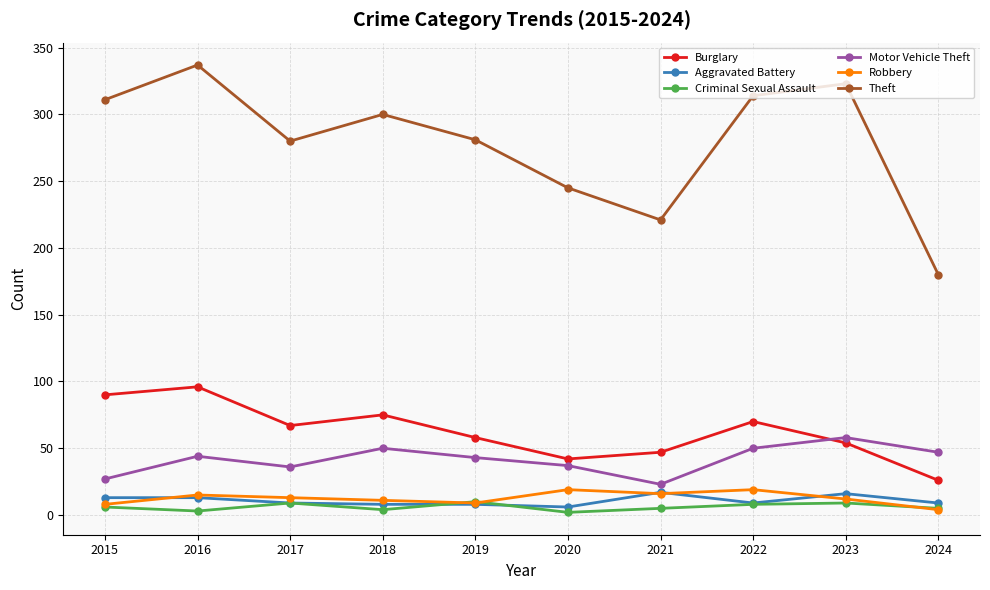

What is the difference between the highest and lowest values at 2015?

305